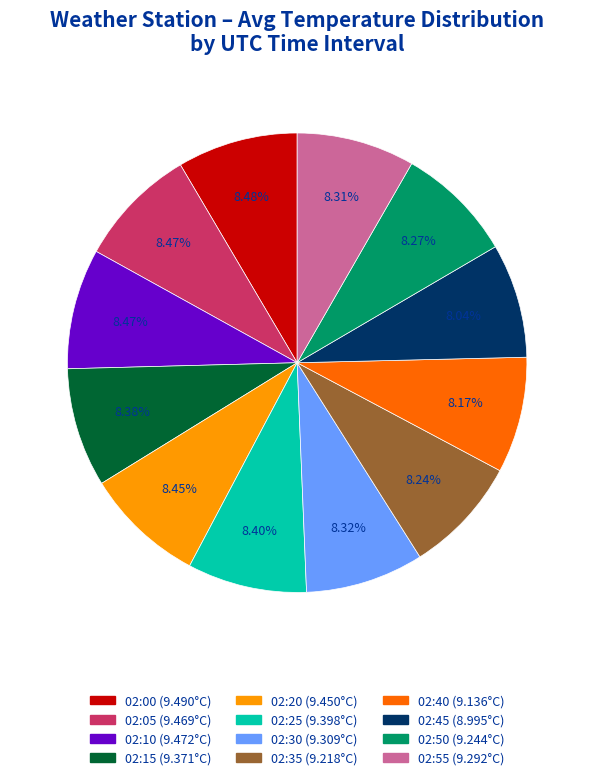

Approximately how many times larger is the value at 02:05 compared to 02:10?

1.0